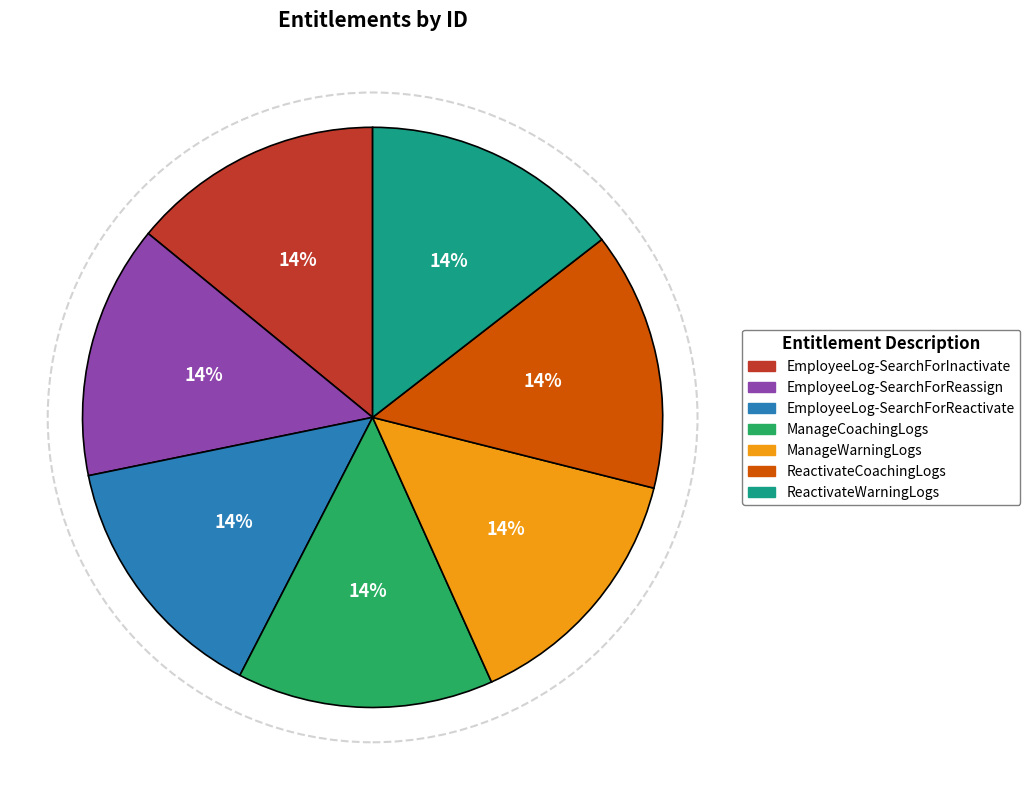

Combined, do ManageWarningLogs and ReactivateCoachingLogs account for over 50%?

No